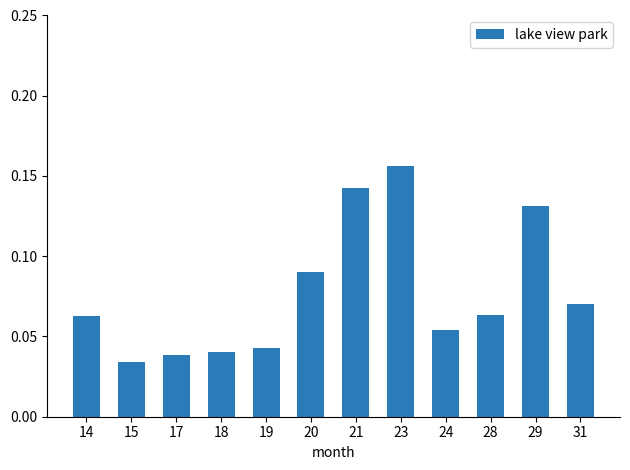

What is the sum of all values?

0.9